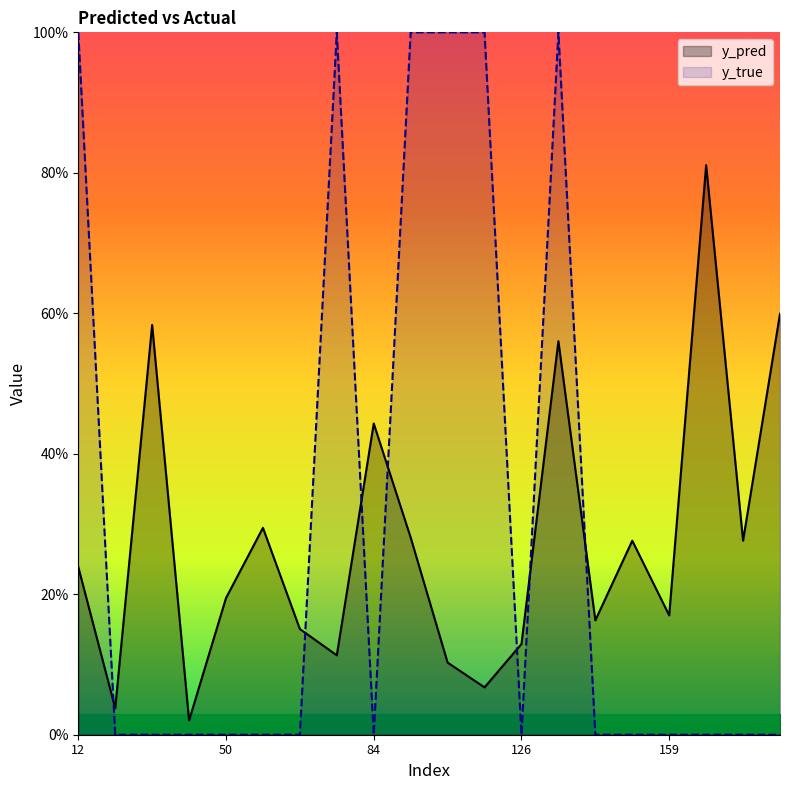

At which category does y_pred reach its first local valley?

15